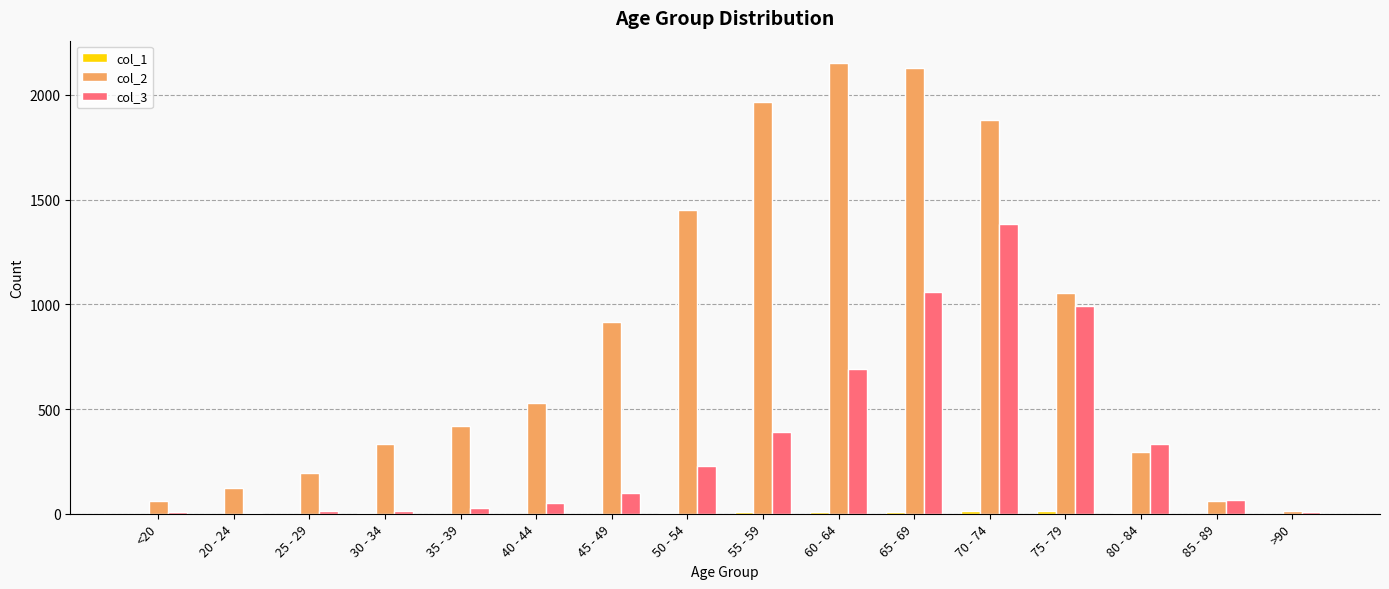

How many groups of bars are there?

16